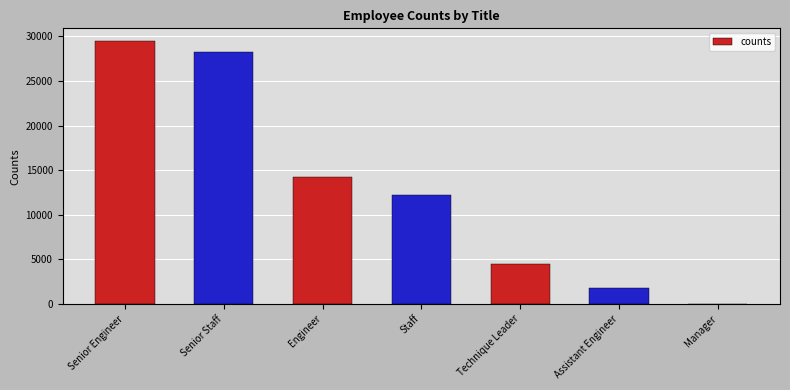

The chart shows a value of 1761 at Assistant Engineer. True or false?

True